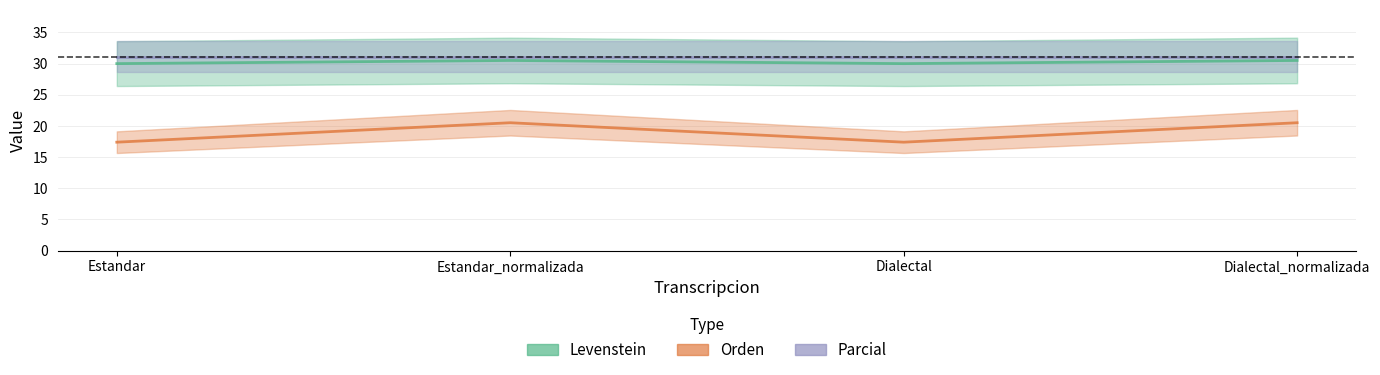

What is the spread (max minus min) of values at Dialectal?

12.6